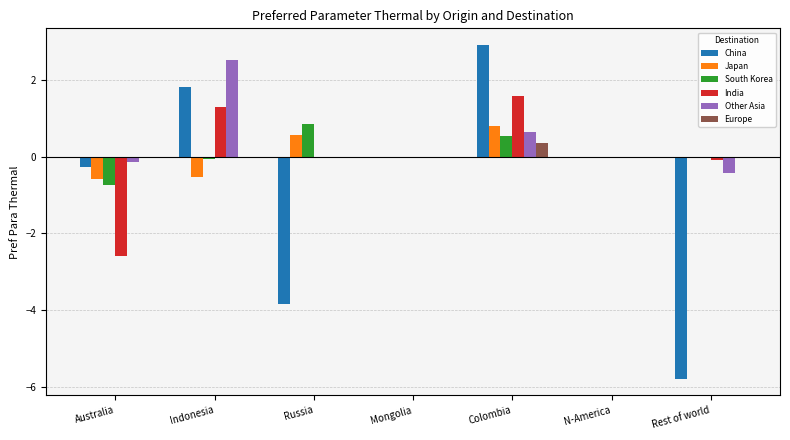

How many data points does each series have?

7